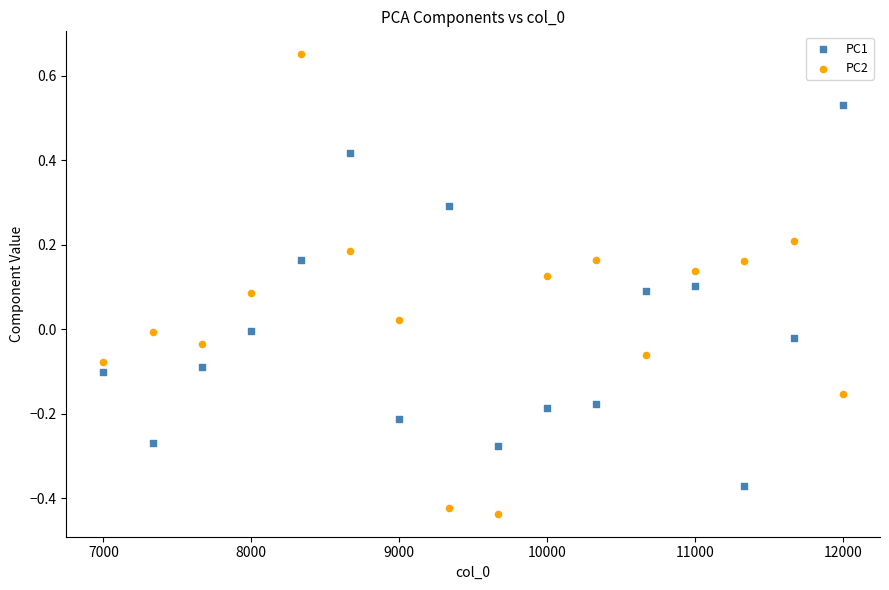

Which series reaches the maximum Y coordinate?

PC2